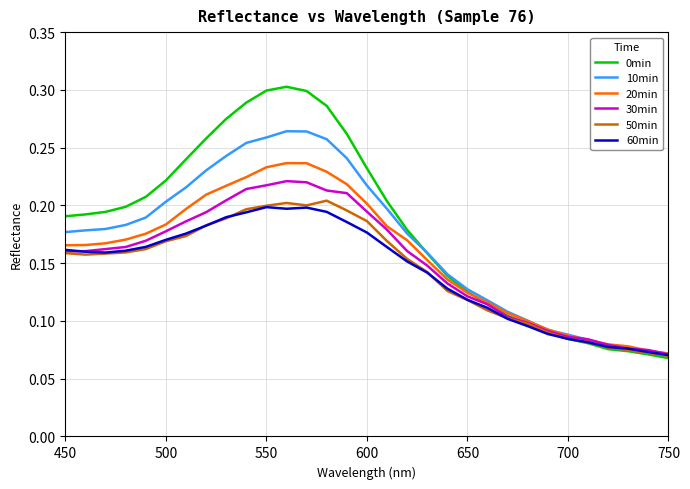

At how many categories does at least one series exceed 0?

31